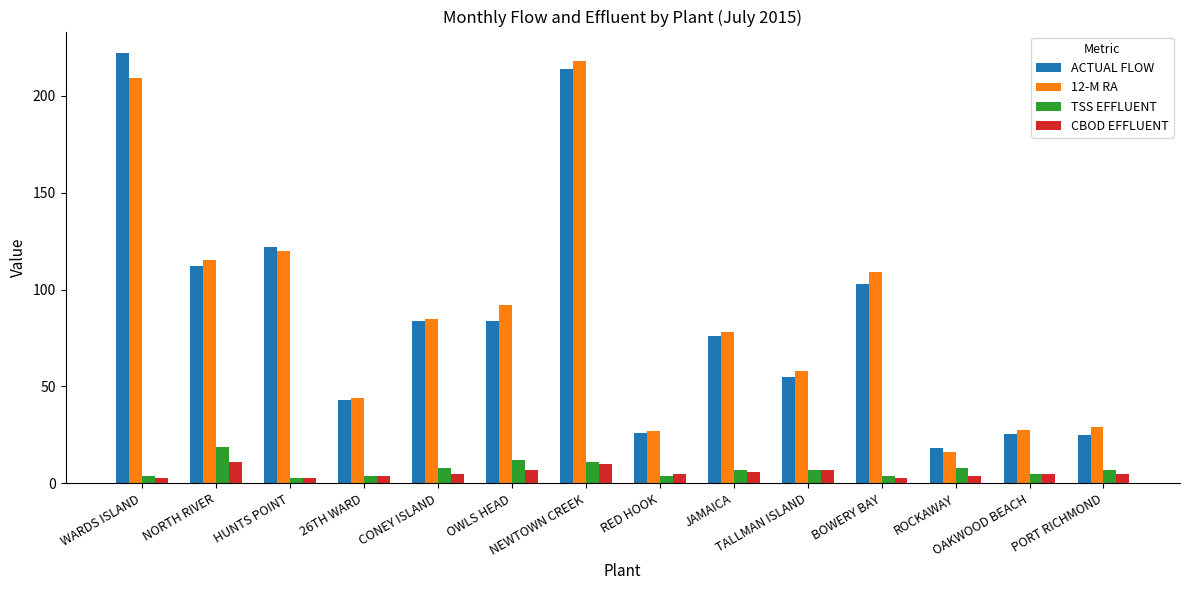

What is the difference between the maximum and minimum values in the 12-M RA series?

202.0